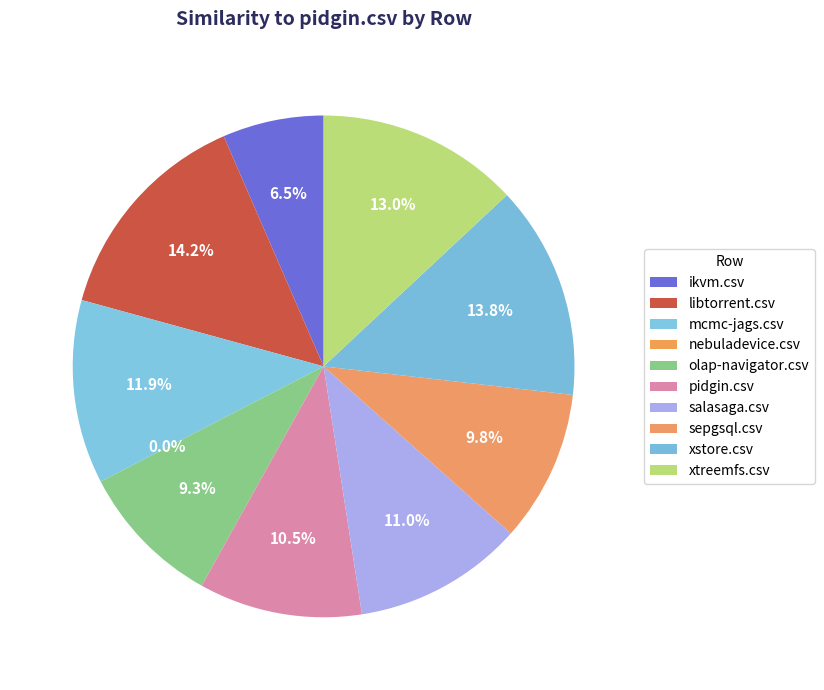

The pidgin.csv slice represents 19% of the pie. True or false?

False